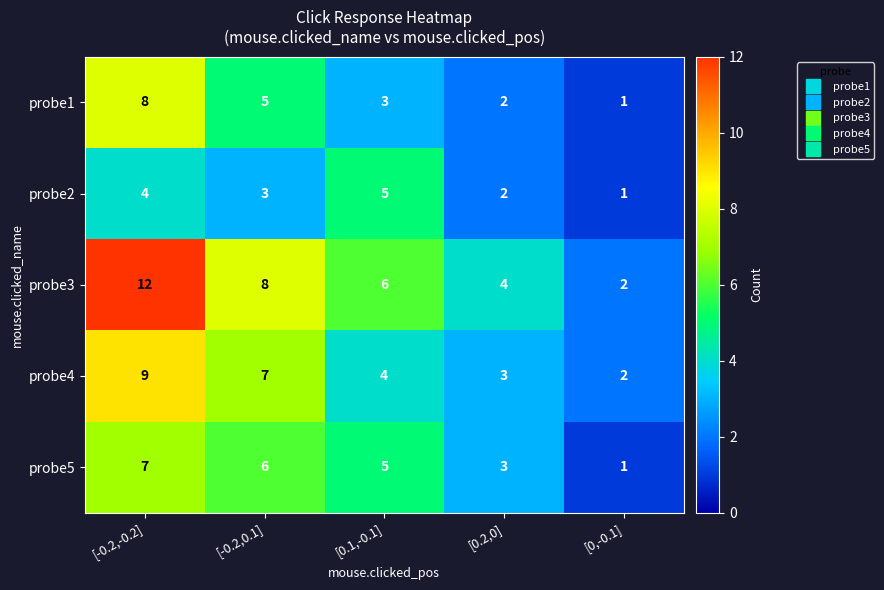

Reading right to left, transcribe all the data shown in this chart.

probe1: 1	2	3	5	8
probe2: 1	2	5	3	4
probe3: 2	4	6	8	12
probe4: 2	3	4	7	9
probe5: 1	3	5	6	7